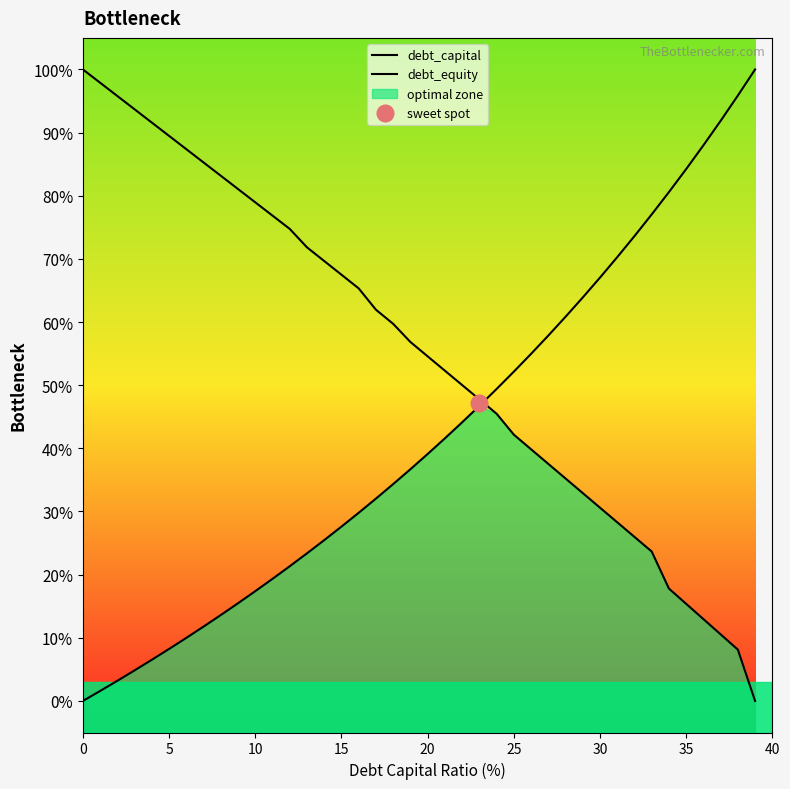

What is the value of the debt_equity point at the 39th from the left?

1.0